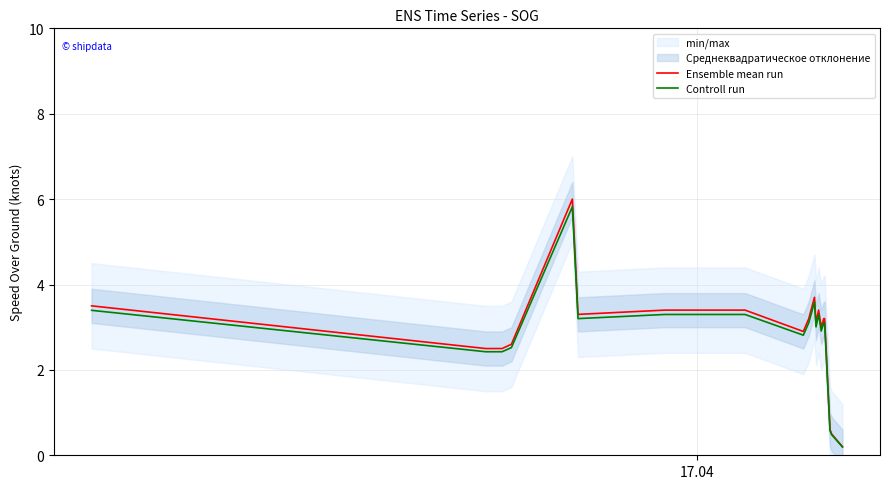

What is the minimum value for Ensemble mean run?

0.2